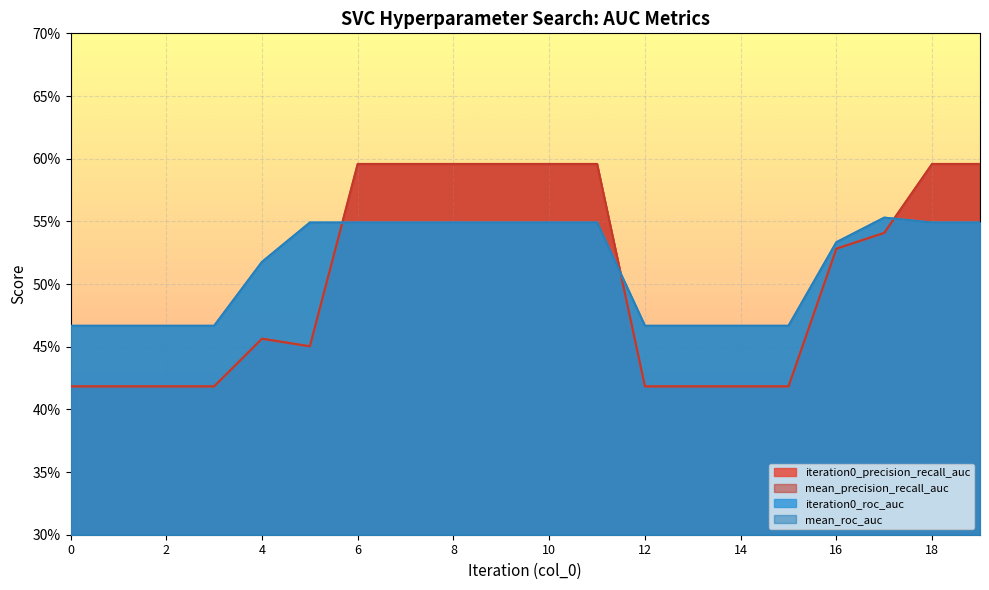

How many interior local valleys does the iteration0_precision_recall_auc series have?

1